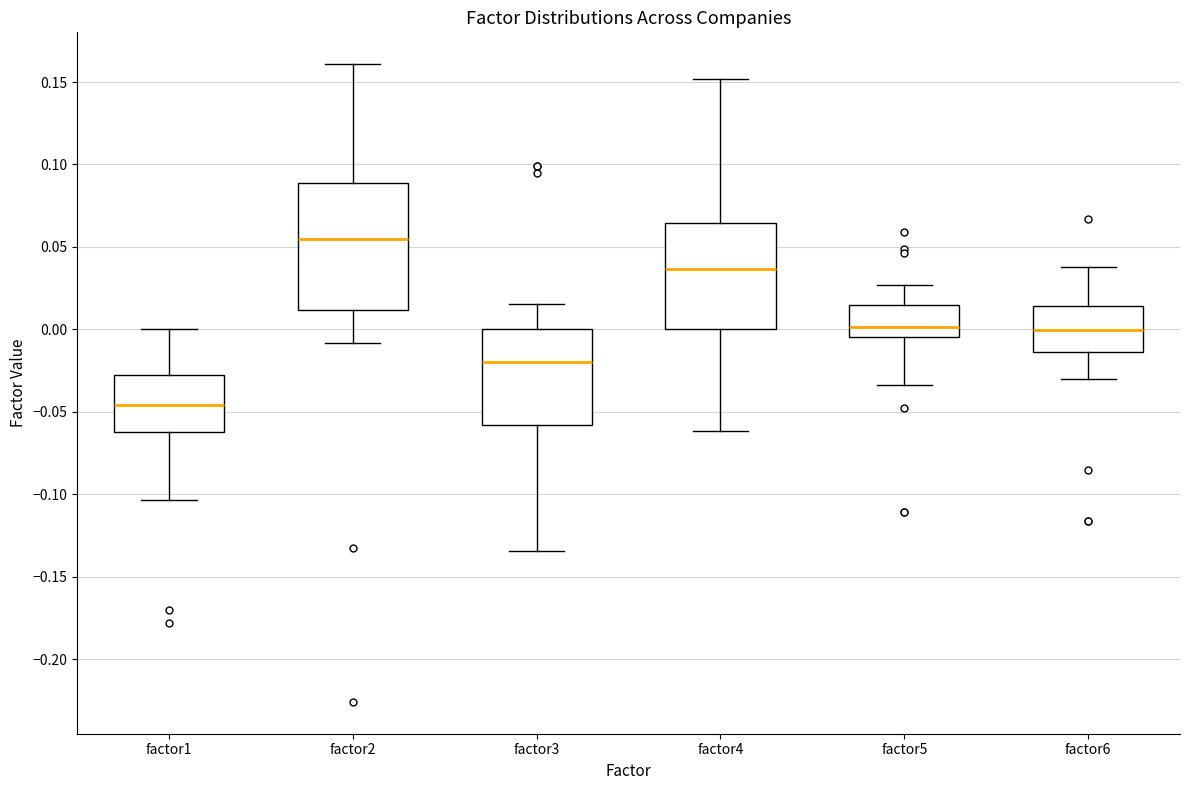

Reading left to right, read every box against the y-axis: the position of its median line, the range the box covers, and the ends of its whiskers. The values are not printed on the chart, so give them approximately, as read against the axis.

factor1: median -0.045, box -0.060 to -0.030, whiskers -0.105 to 0.000
factor2: median 0.055, box 0.010 to 0.090, whiskers -0.010 to 0.160
factor3: median -0.020, box -0.060 to 0.000, whiskers -0.135 to 0.015
factor4: median 0.035, box 0.000 to 0.065, whiskers -0.060 to 0.150
factor5: median 0.000, box -0.005 to 0.015, whiskers -0.035 to 0.025
factor6: median 0.000, box -0.015 to 0.015, whiskers -0.030 to 0.040